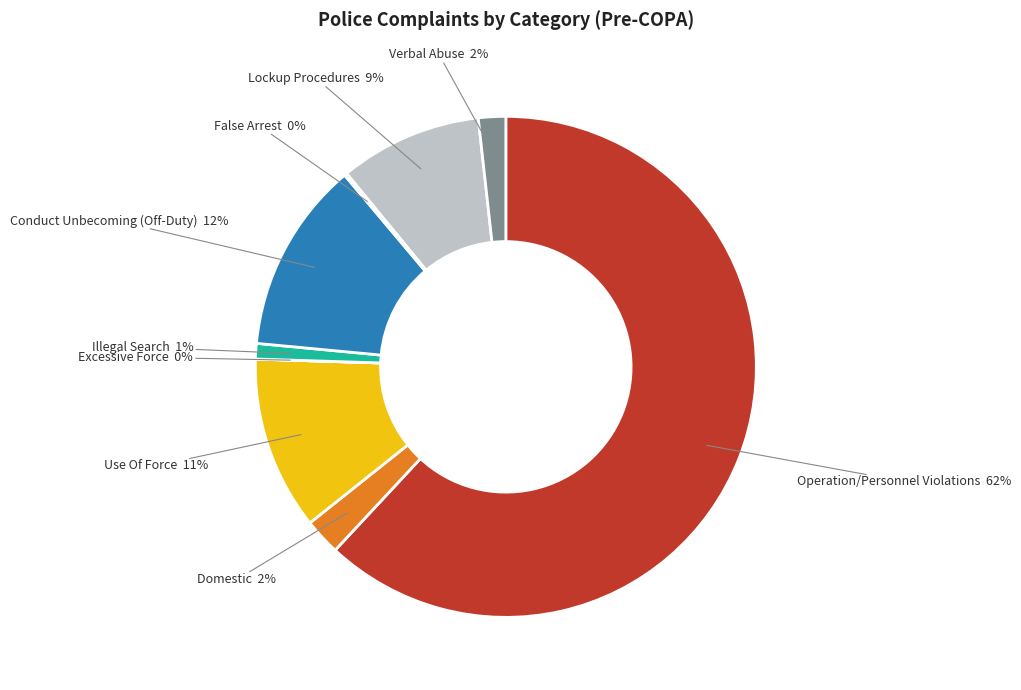

To the nearest percent, what is the average slice percentage?

11%